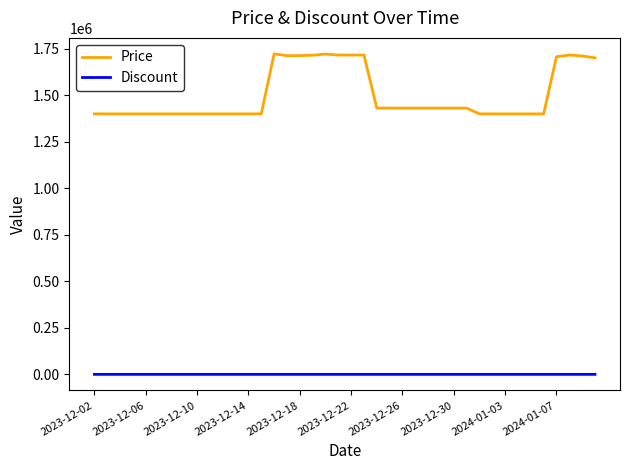

Rank the series by their average value, from lowest to highest.

Discount, Price